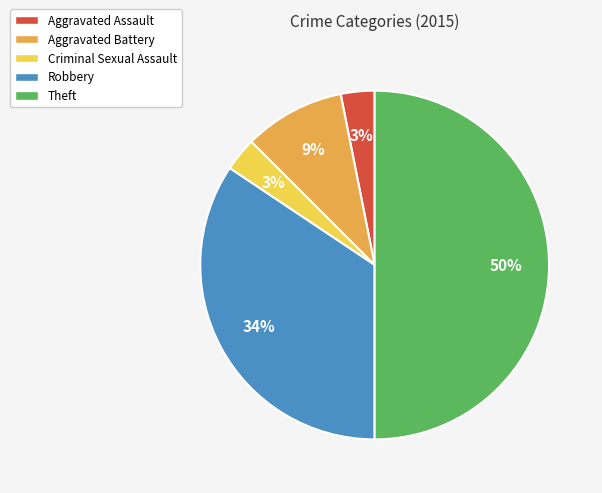

To the nearest percent, what is the difference between the Theft and Aggravated Assault slice percentages?

47%